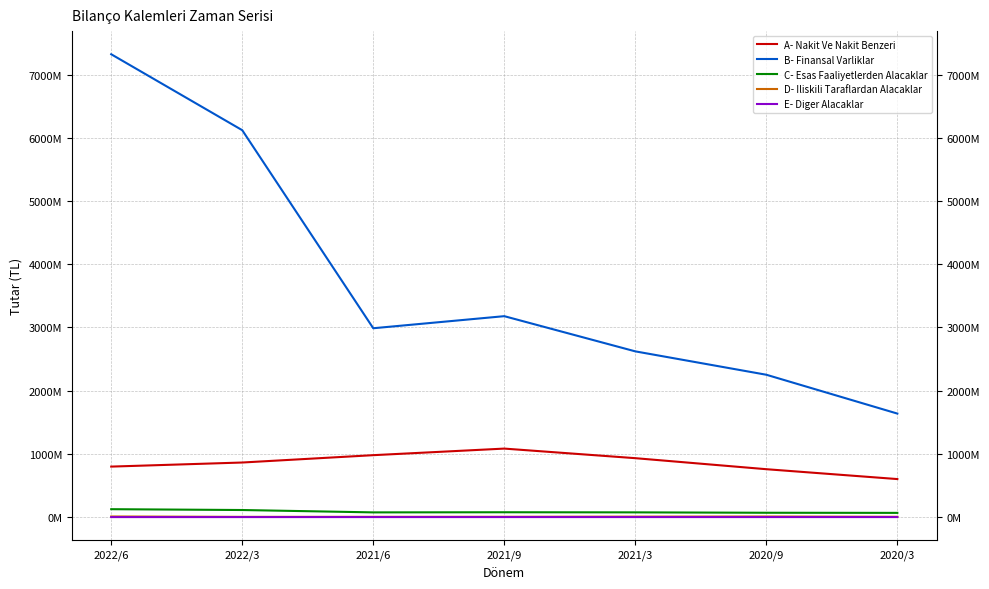

What is the label of the 5th point from the right?

2021/6